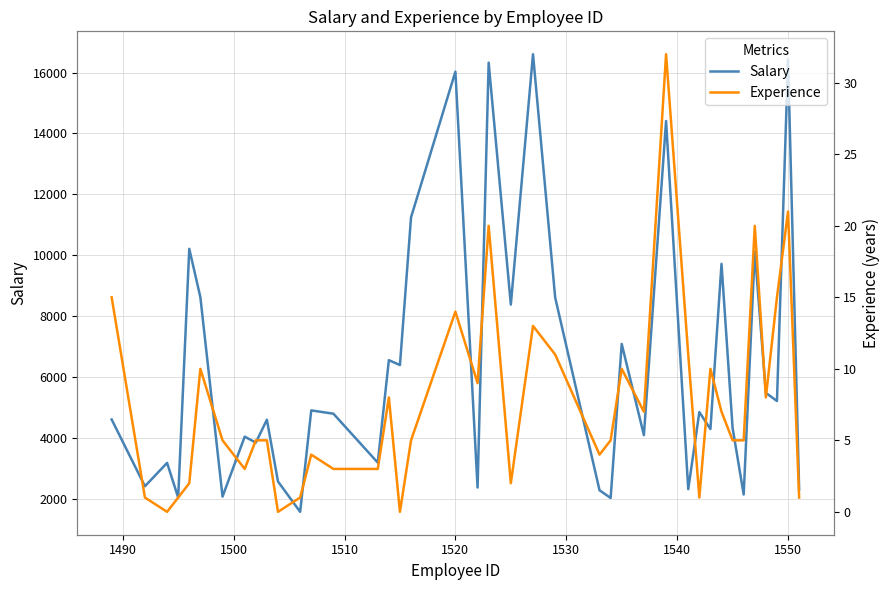

True or false: Salary and Experience cross at least once.

False